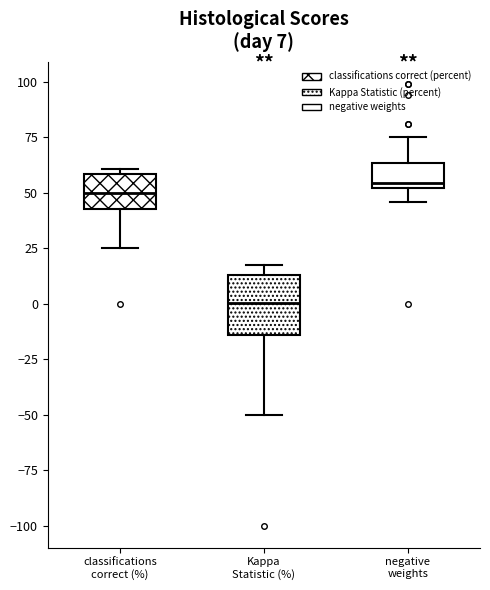

Comparing the boxes themselves (not the whiskers), which one is the tallest?

Kappa Statistic (%)